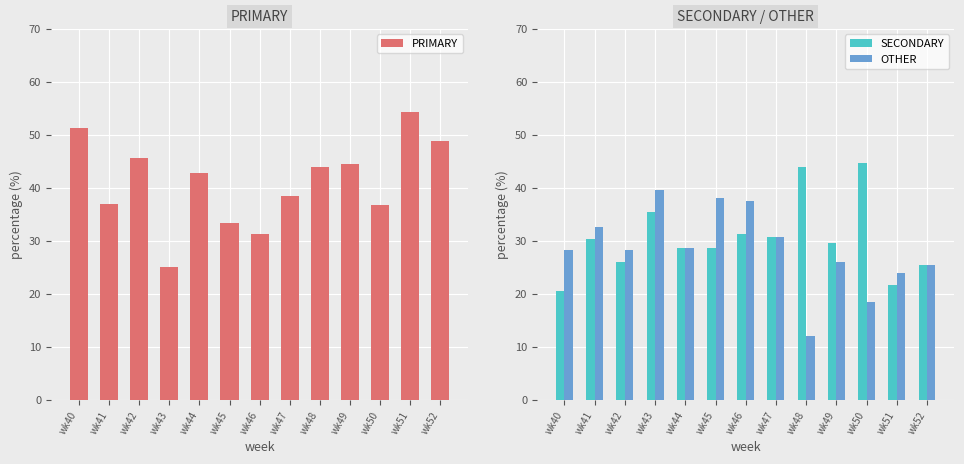

What is the value of the OTHER bar at the 8th from the left?

30.8